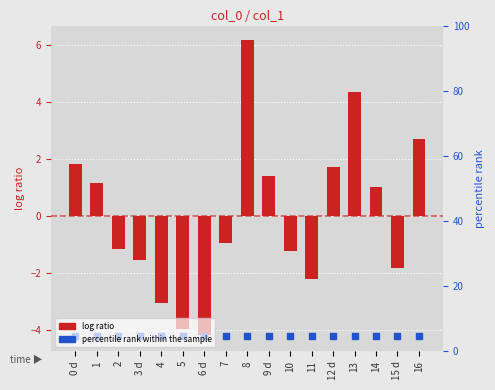

What are all the series names shown in the legend?

log ratio, percentile rank within the sample